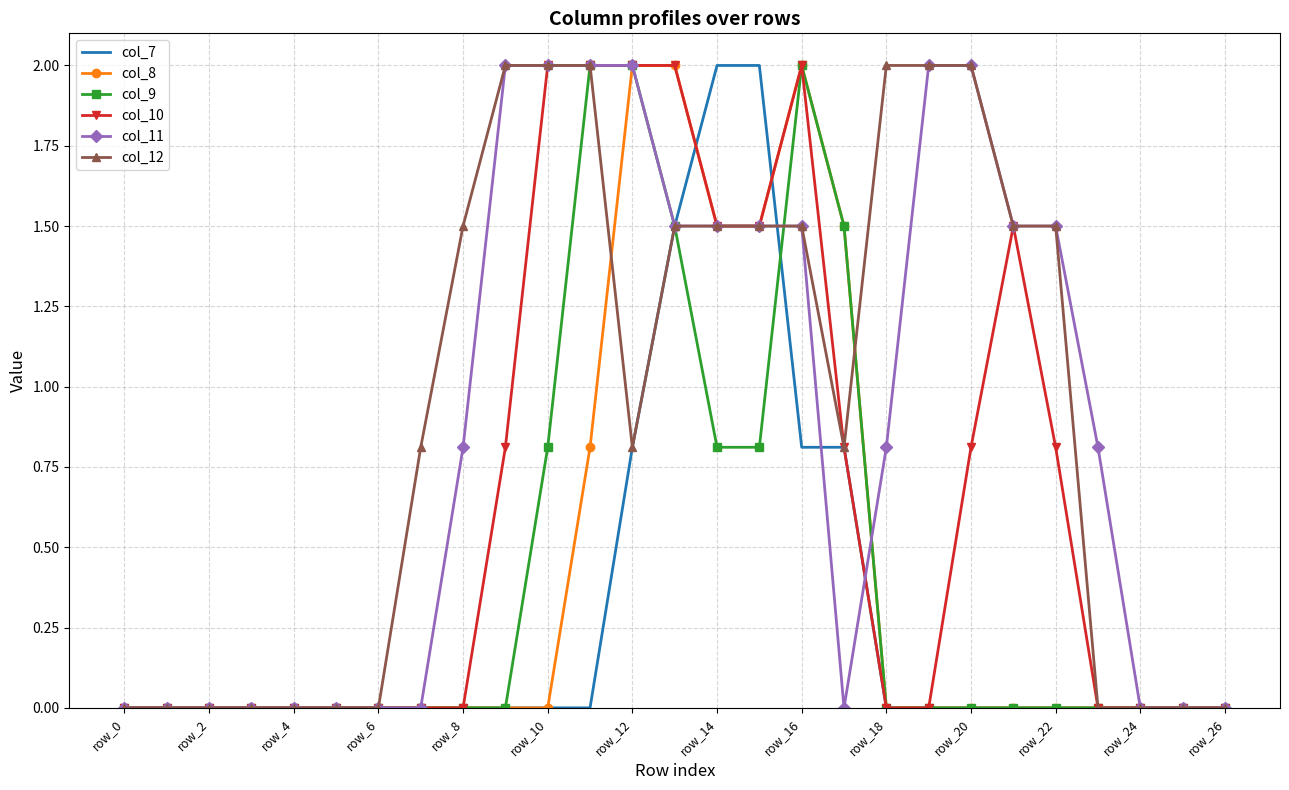

What is the greatest value displayed?

2.0